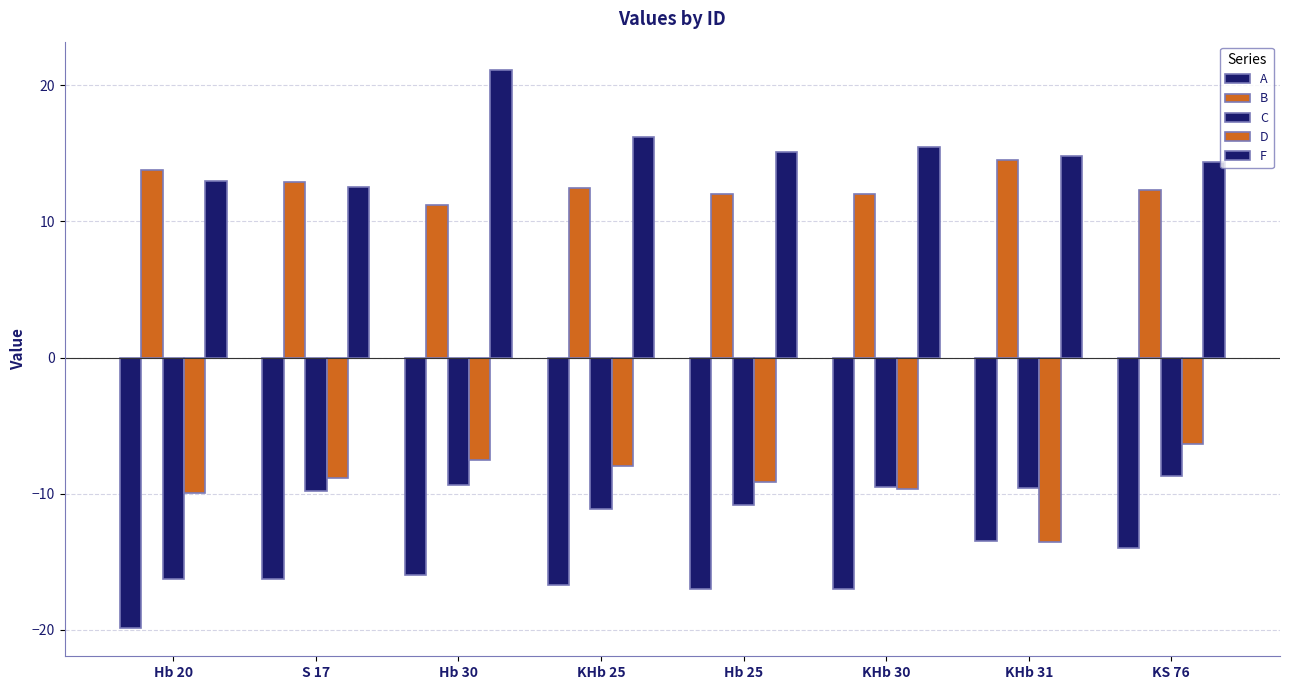

Are the bars horizontal?

No